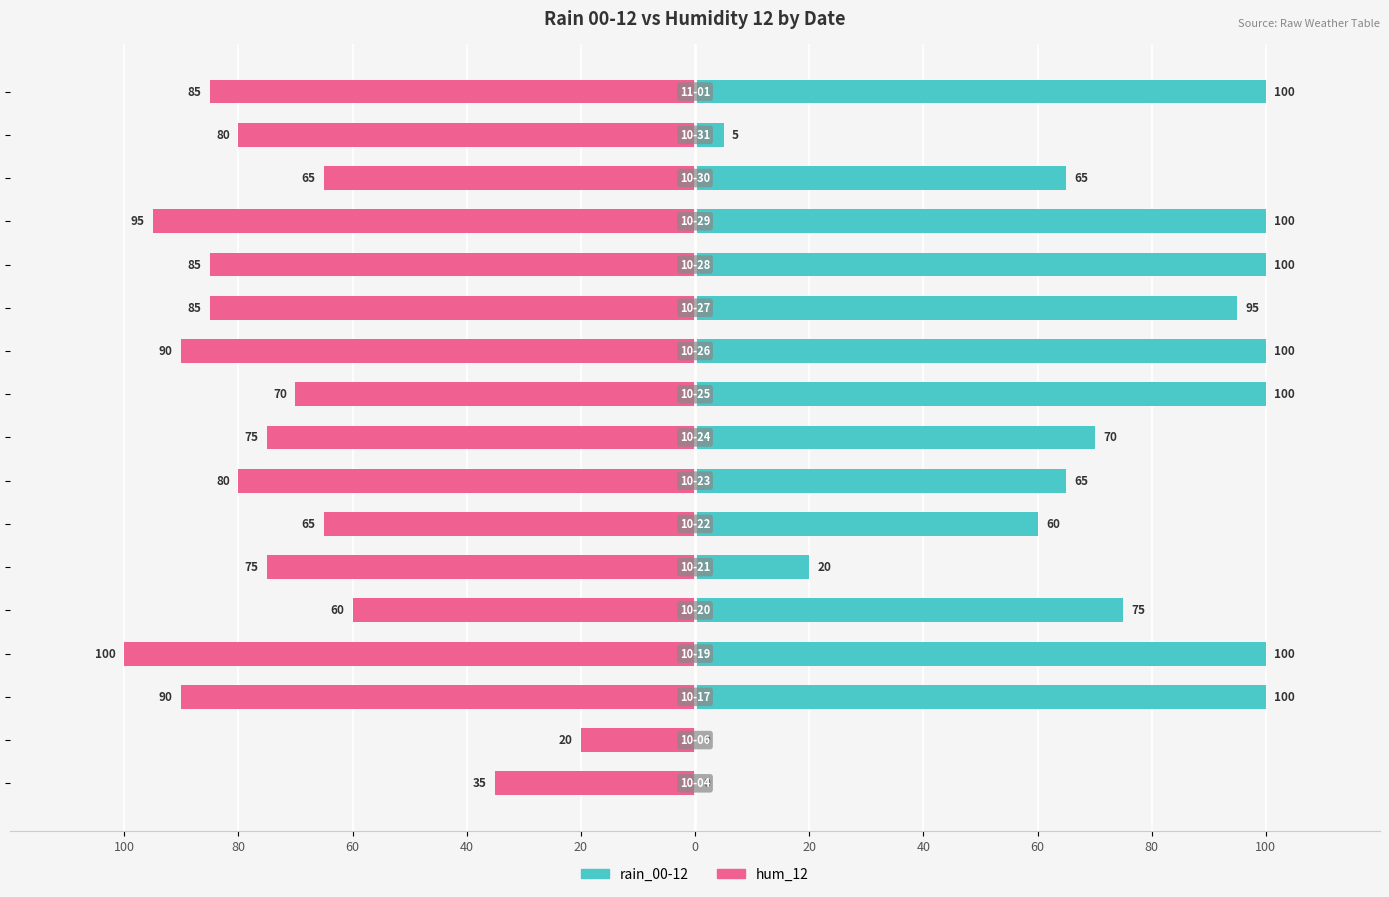

List the series in order of their overall mean, lowest first.

hum_12, rain_00-12